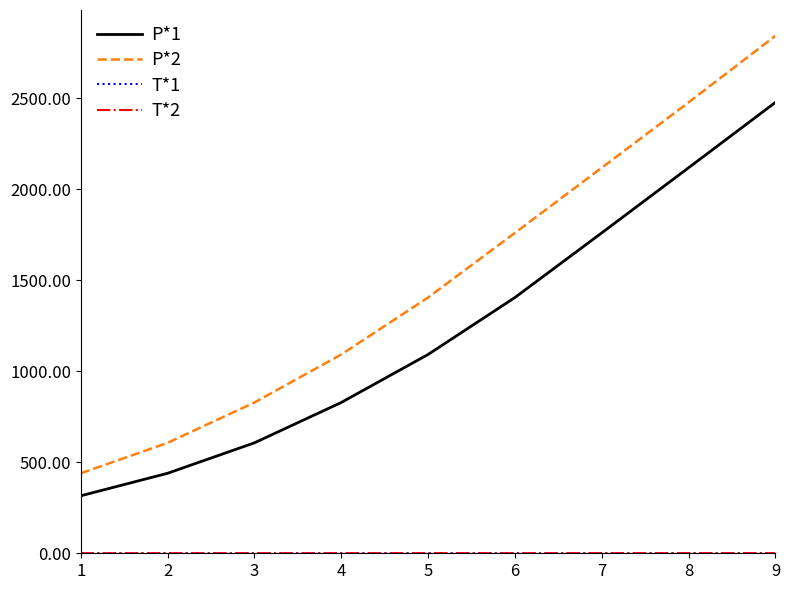

Which series has the largest total across all categories?

P*2